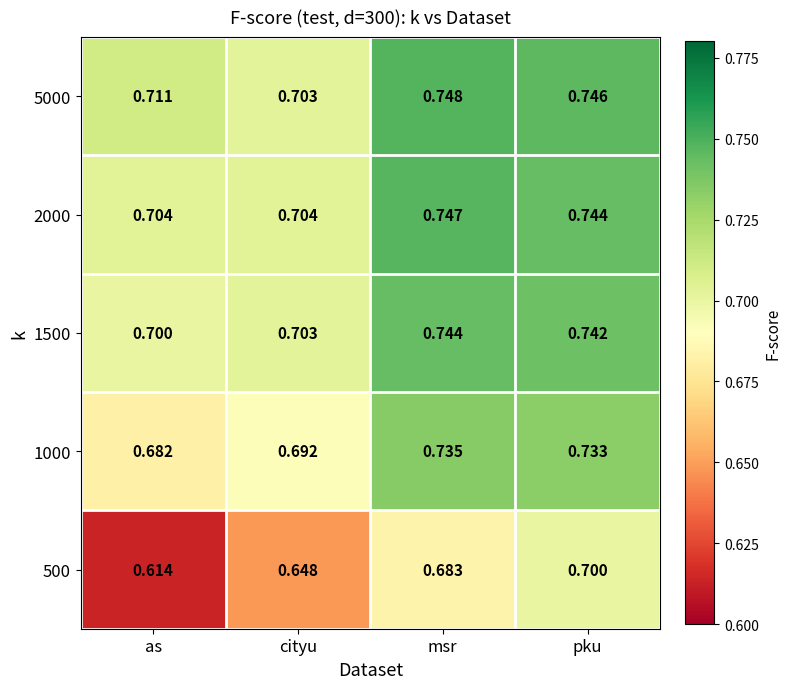

At which label is 500 closest to 0?

as